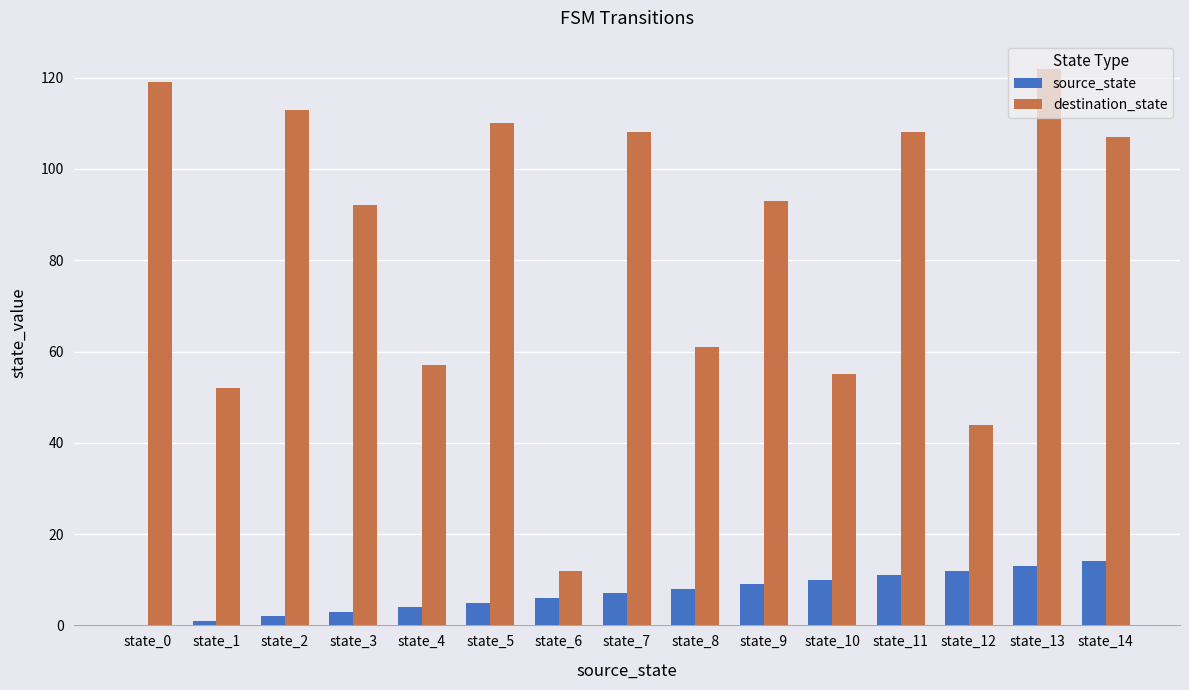

What are all the series names shown in the legend?

source_state, destination_state